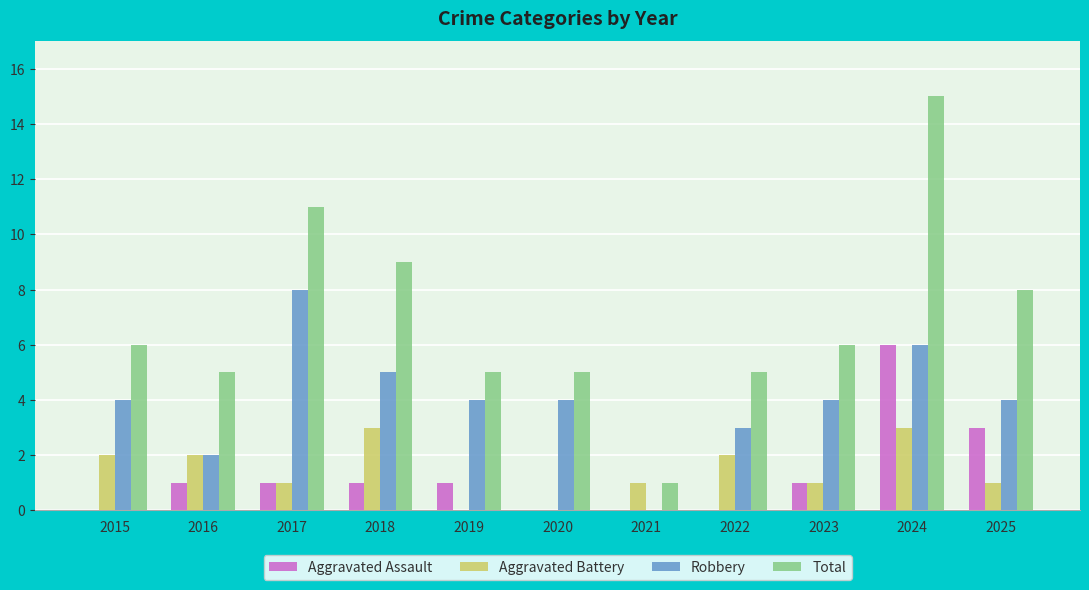

Reading left to right, extract all data points from this chart.

Aggravated Assault: 0	1	1	1	1	0	0	0	1	6	3
Aggravated Battery: 2	2	1	3	0	0	1	2	1	3	1
Robbery: 4	2	8	5	4	4	0	3	4	6	4
Total: 6	5	11	9	5	5	1	5	6	15	8